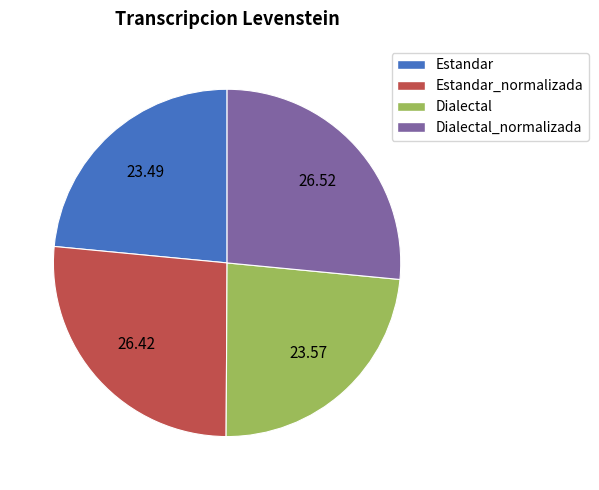

How many slices are in this pie chart?

4